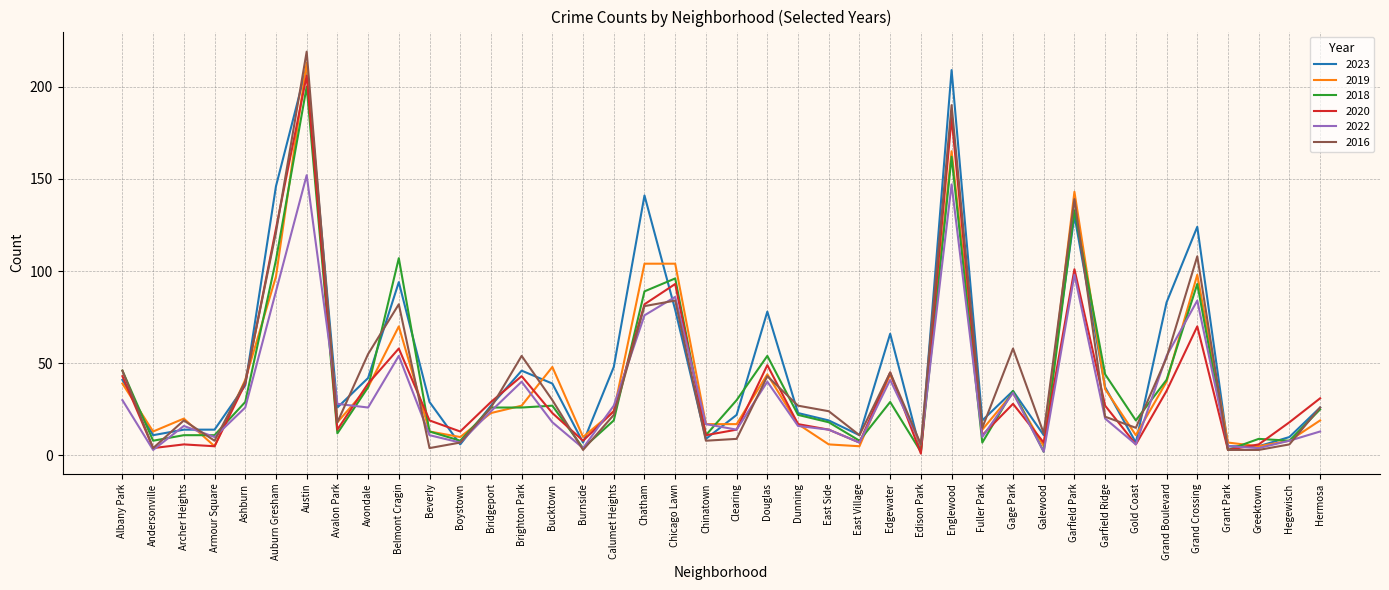

What are all the series names shown in the legend?

2023, 2019, 2018, 2020, 2022, 2016